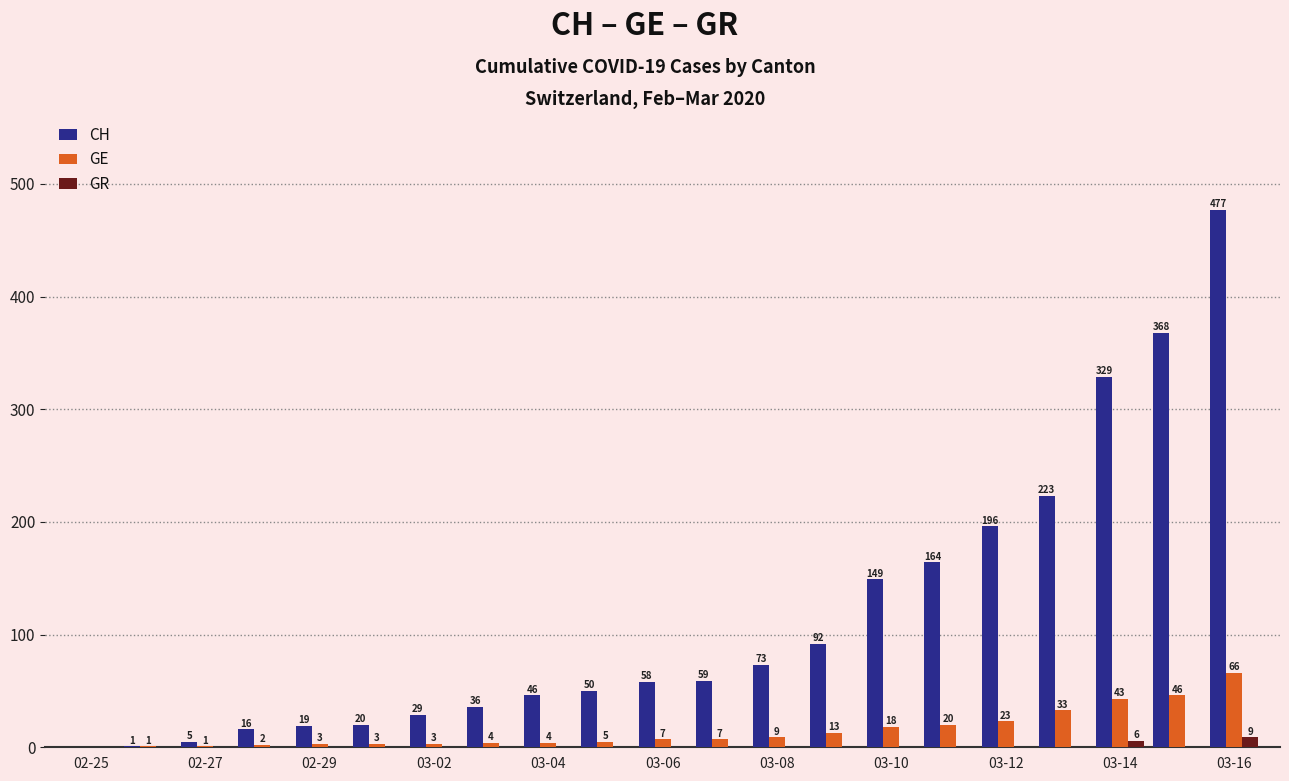

How many GR values are between 0 and 1?

19